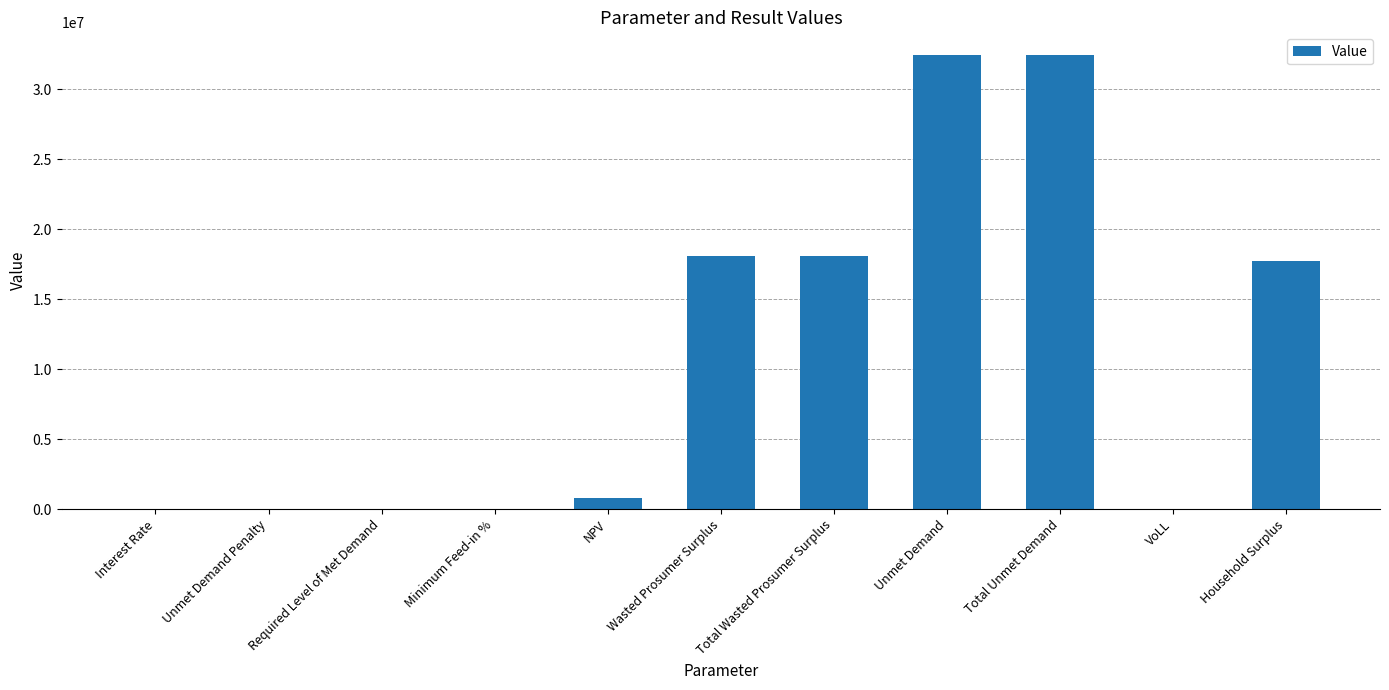

What is the sum of the values at NPV and Unmet Demand Penalty?

801059.7